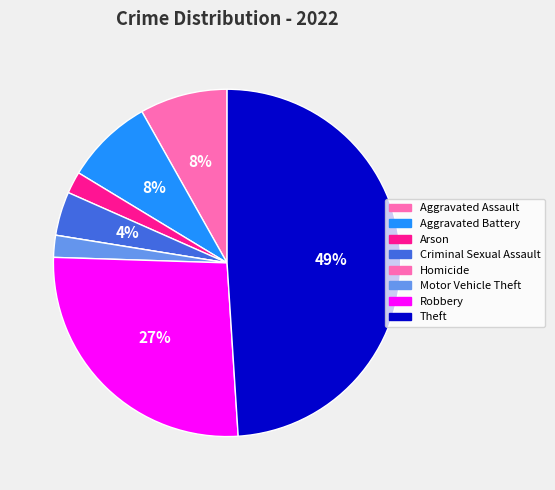

How many segments does this pie chart have?

8